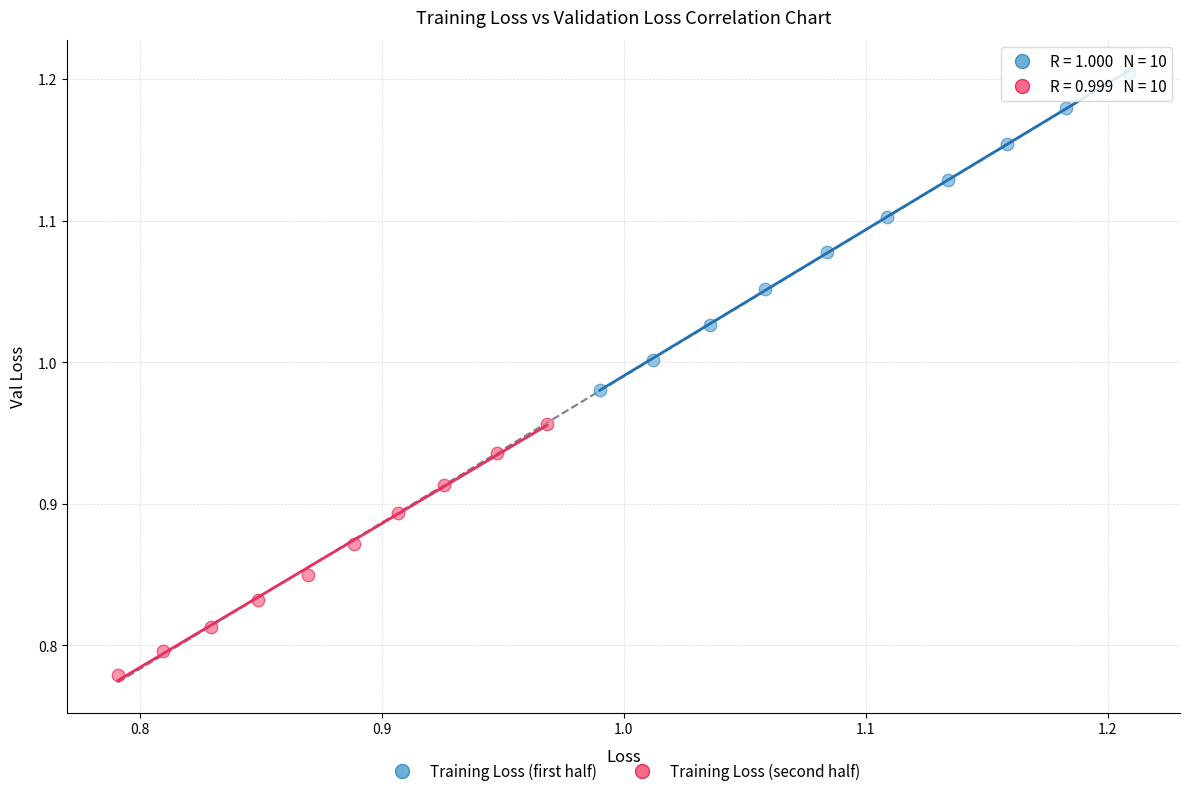

Which series reaches the minimum Y coordinate?

Training Loss (second half)